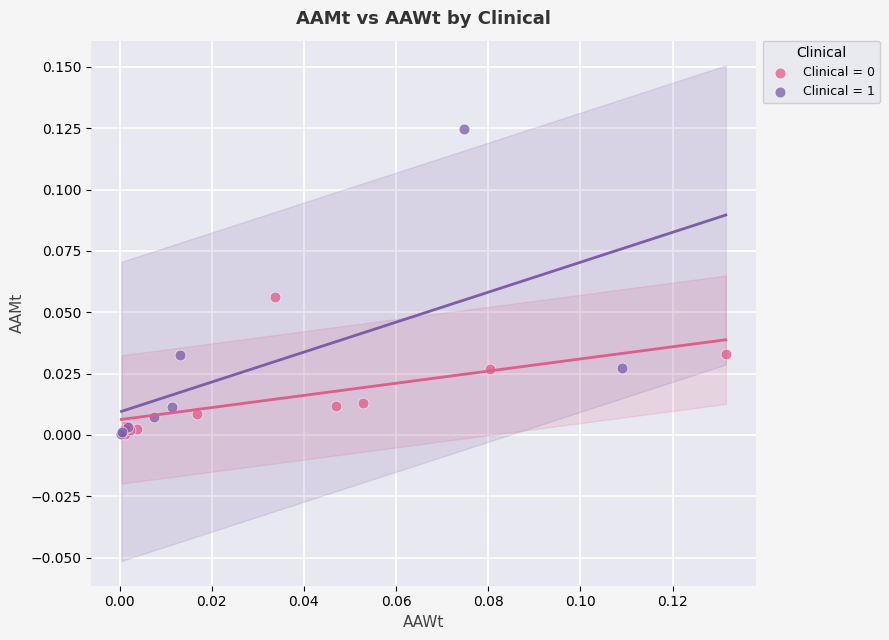

Which series has the widest spread of Y values?

Clinical = 1